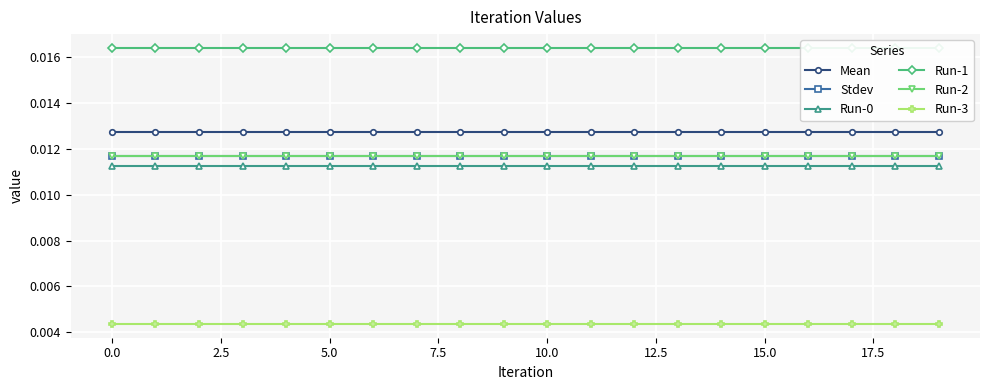

True or false: Mean and Stdev intersect in this chart.

False